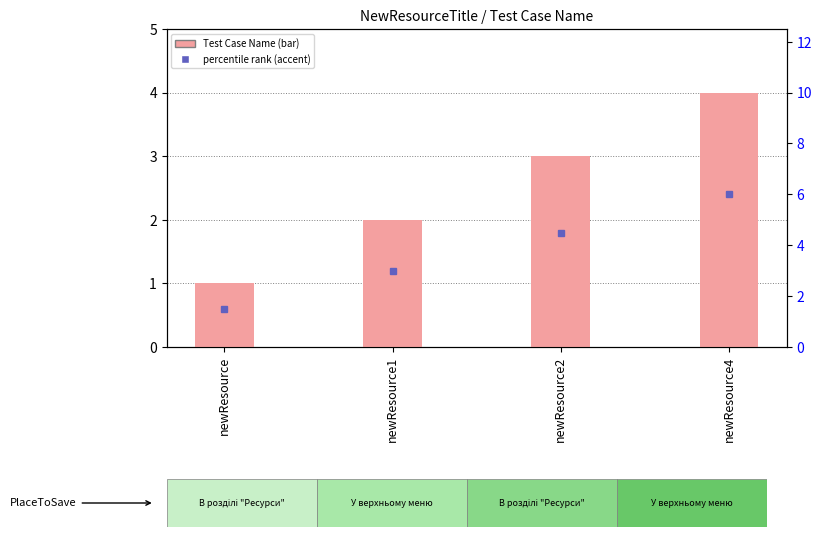

Rank the categories by value from highest to lowest.

newResource4, newResource2, newResource1, newResource